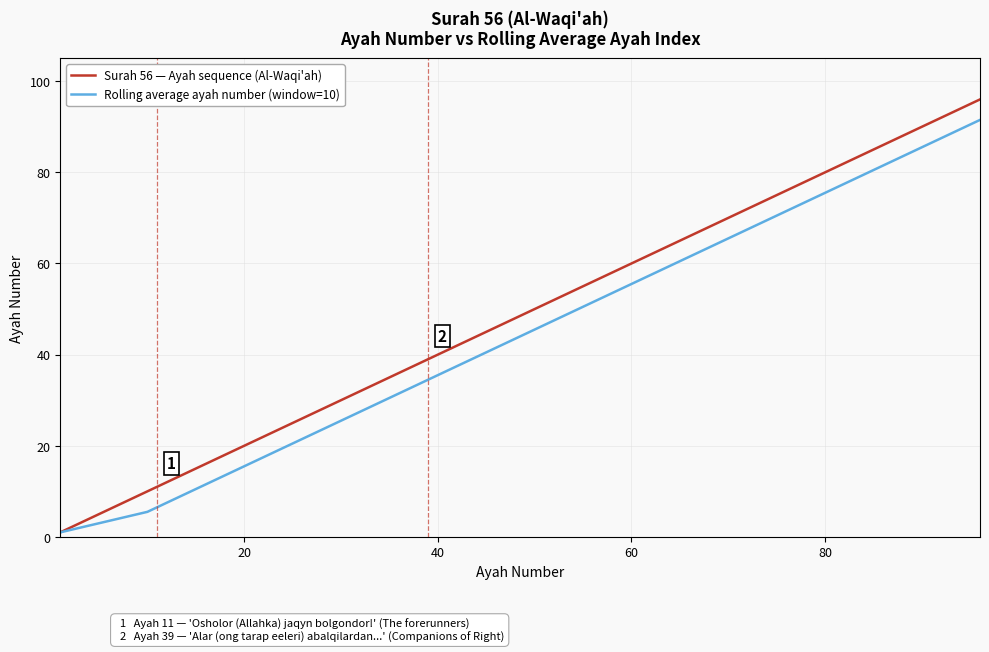

Which series has the largest total across all categories?

Surah 56 — Ayah sequence (Al-Waqi'ah)